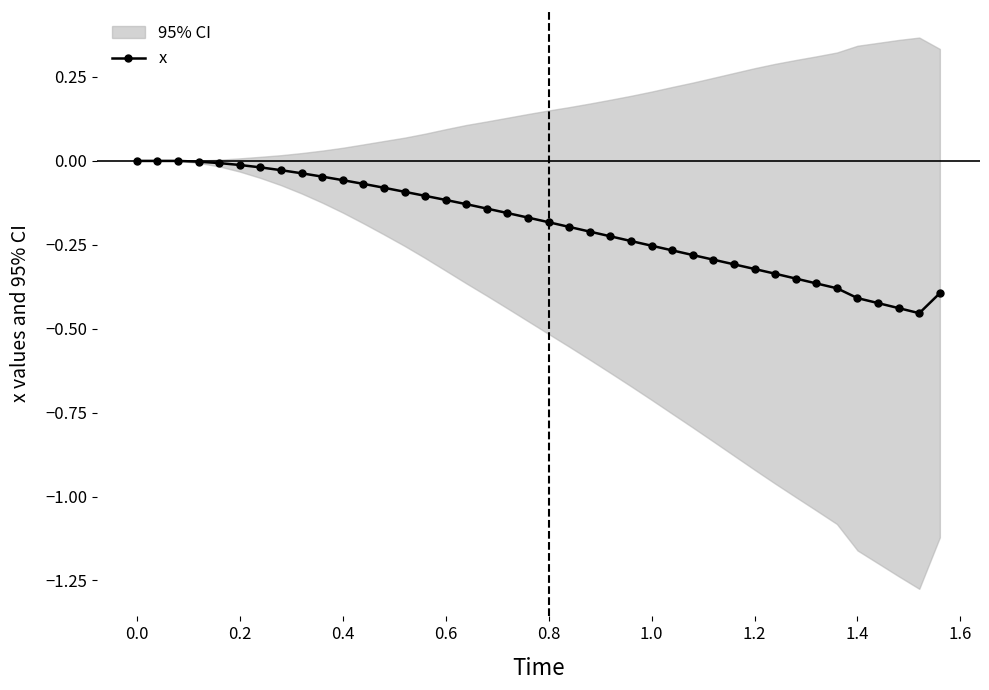

Is this an area chart (filled region under the line)?

No